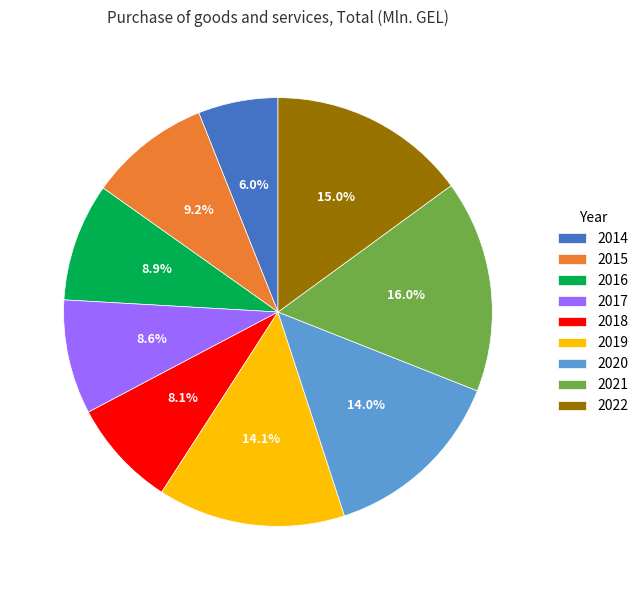

What percentage do 2016 and 2021 together represent?

24.9%